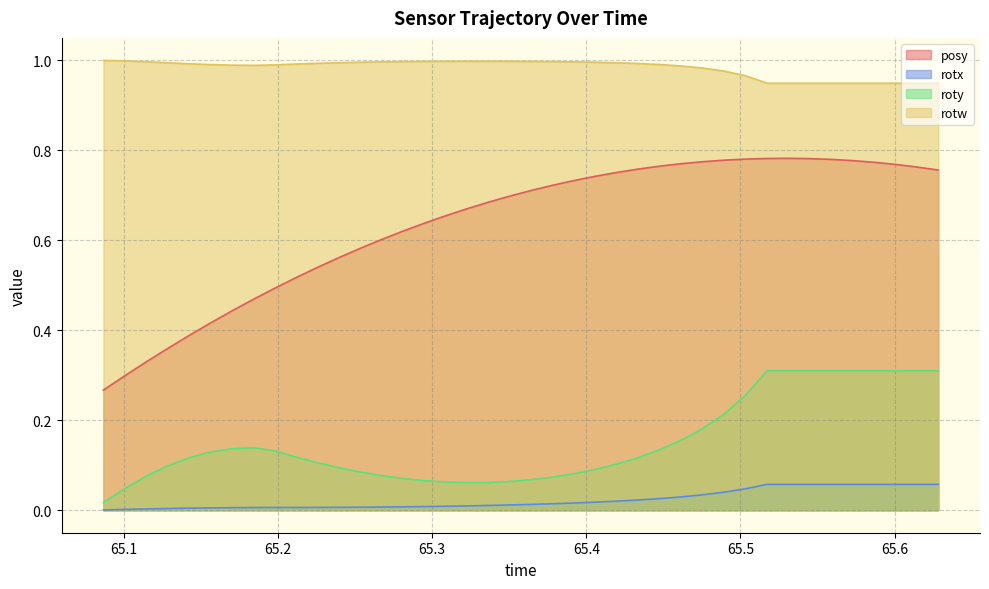

True or false: rotx and posy cross at least once.

False